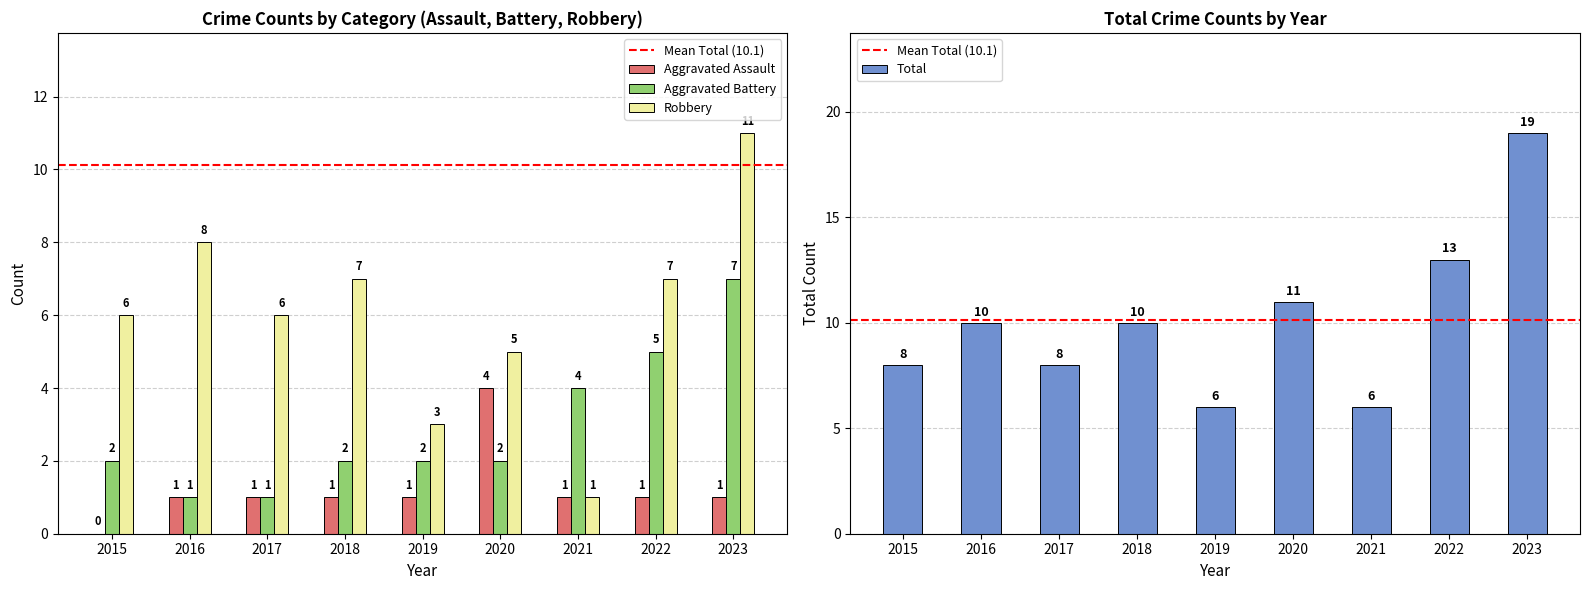

What is the maximum value shown in the chart?

19